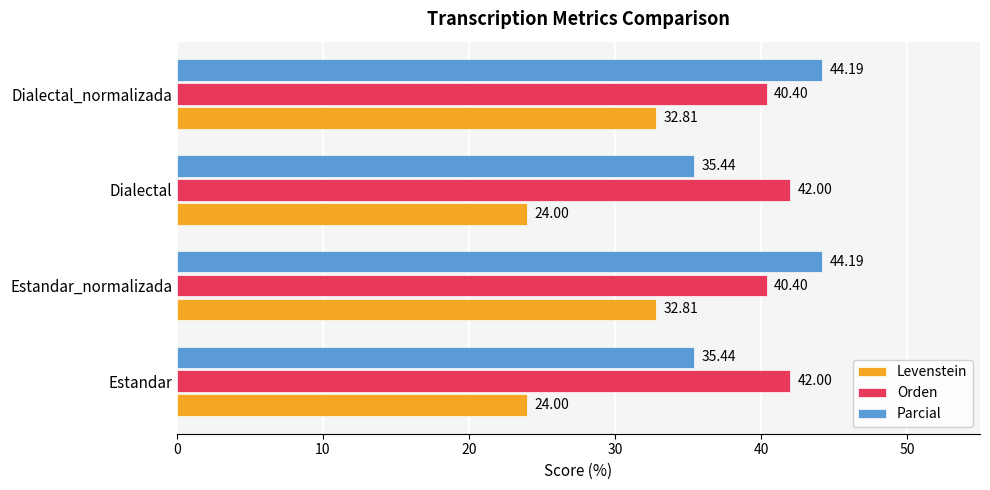

Is the value of Parcial at Dialectal_normalizada greater than the value of Orden at Estandar_normalizada?

Yes